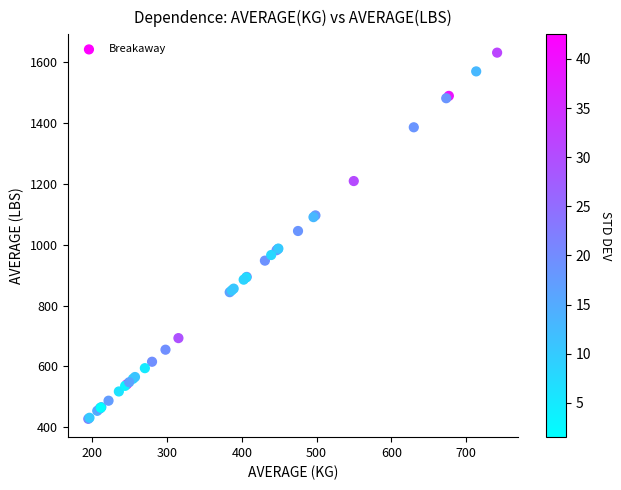

What Y value in the scatter plot is closest to 1029?

1045.2